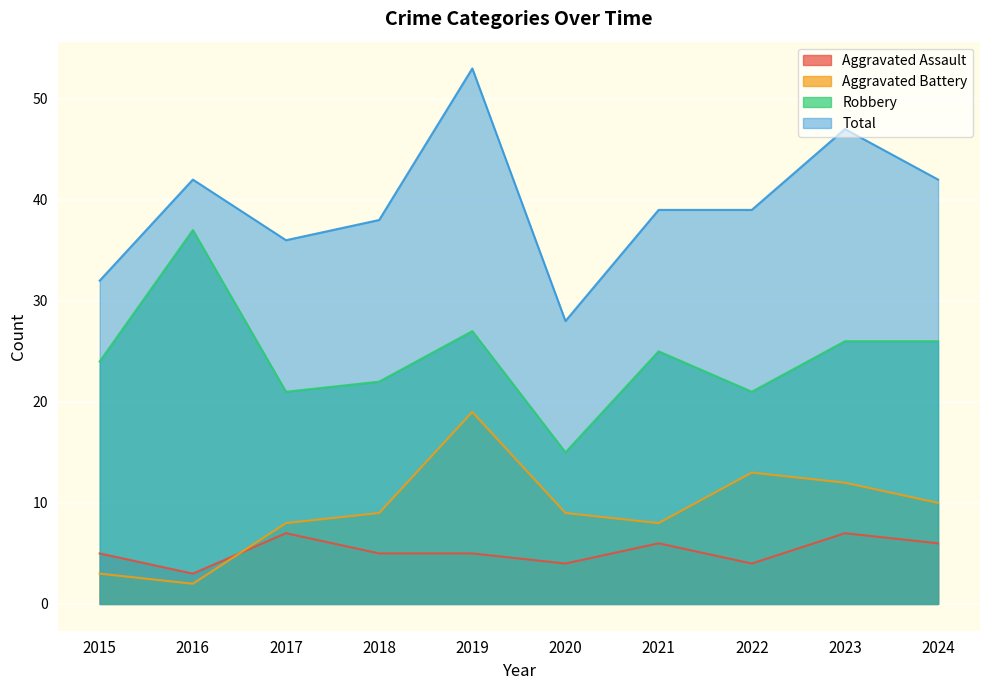

How many values in the Total series are below 39?

4